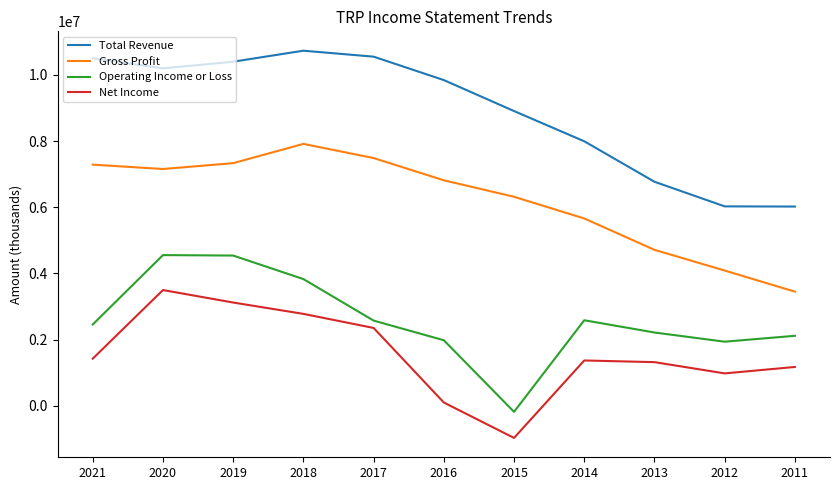

What is the sum of the Gross Profit values at 2013 and 2016?

11529900